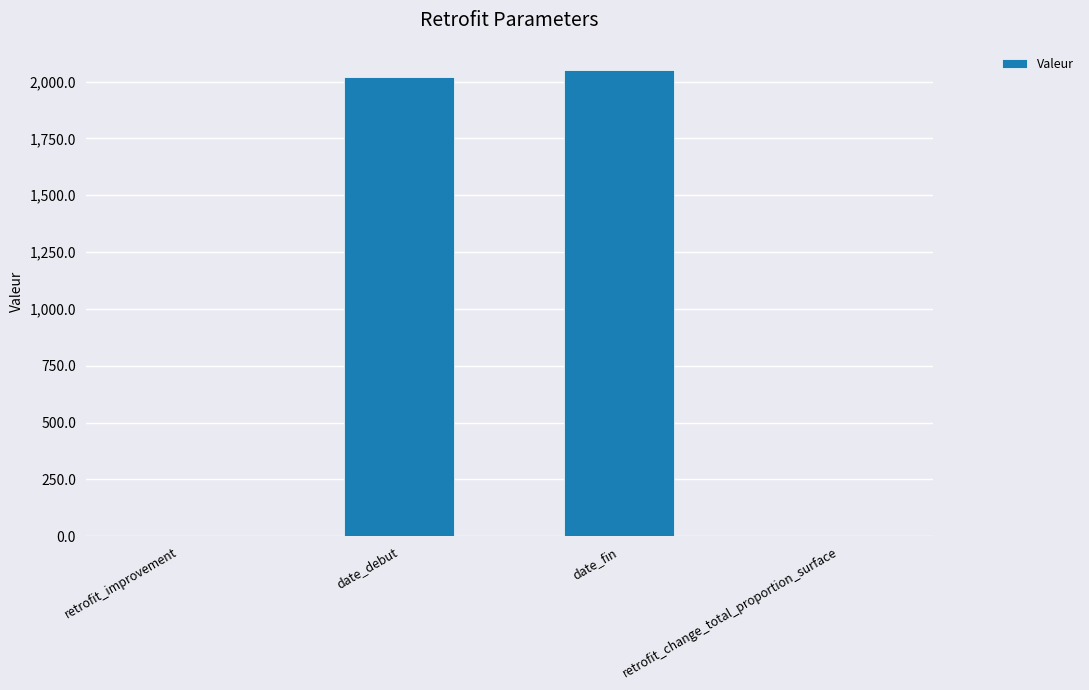

At which category does the chart reach its peak across all series?

date_fin